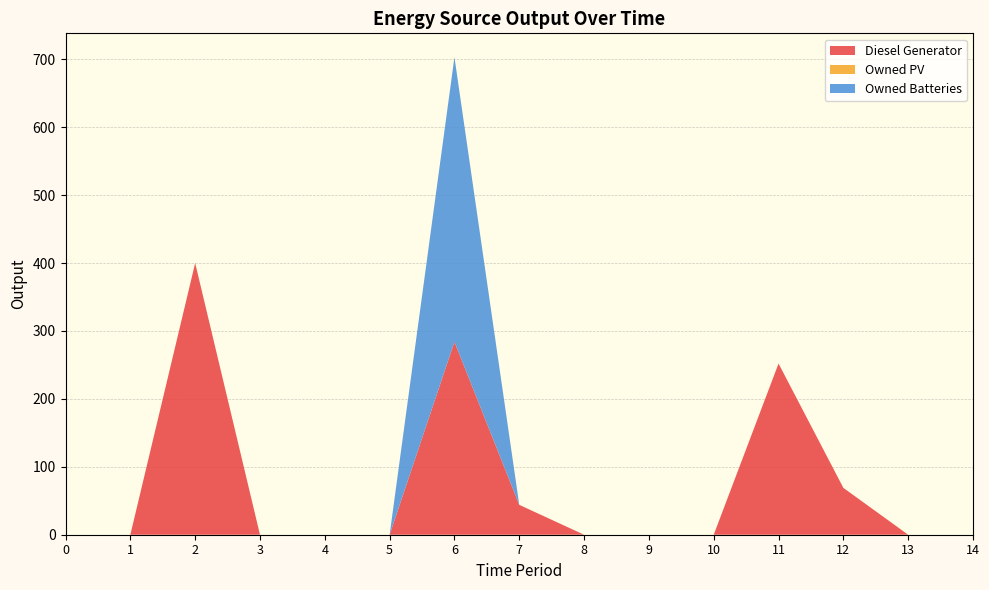

Reading right to left, what are all the values shown in this chart?

Diesel Generator: 0.0	0.0	69.0	252.0	0.0	0.0	0.0	44.0	284.0	0.0	0.0	0.0	400.0	0.0	0.0
Owned PV: 0.0	0.0	0.0	0.0	0.0	0.0	0.0	0.0	0.0	0.0	0.0	0.0	0.0	0.0	0.0
Owned Batteries: 0.0	0.0	0.0	0.0	0.0	0.0	0.0	0.0	419.0	0.0	0.0	0.0	0.0	0.0	0.0